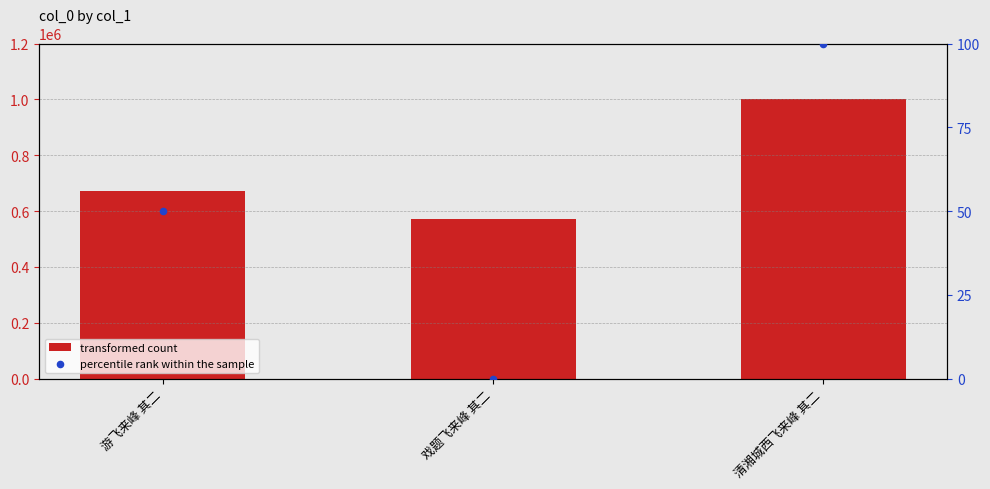

Which series has the largest Y range (max minus min)?

transformed count